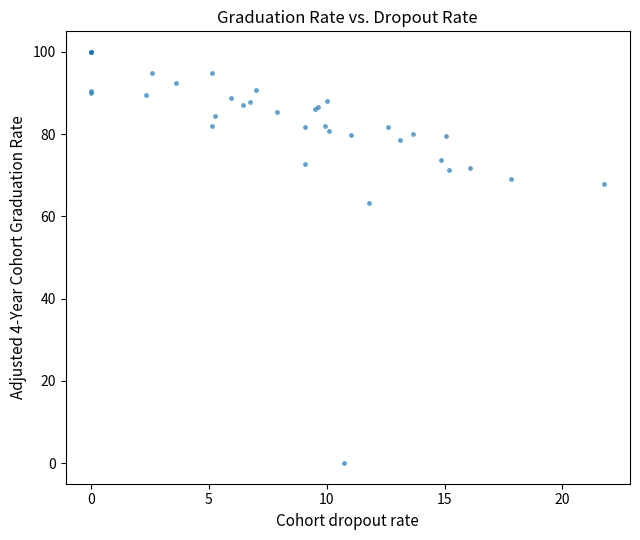

What Y value in the scatter plot is closest to 50?

63.4